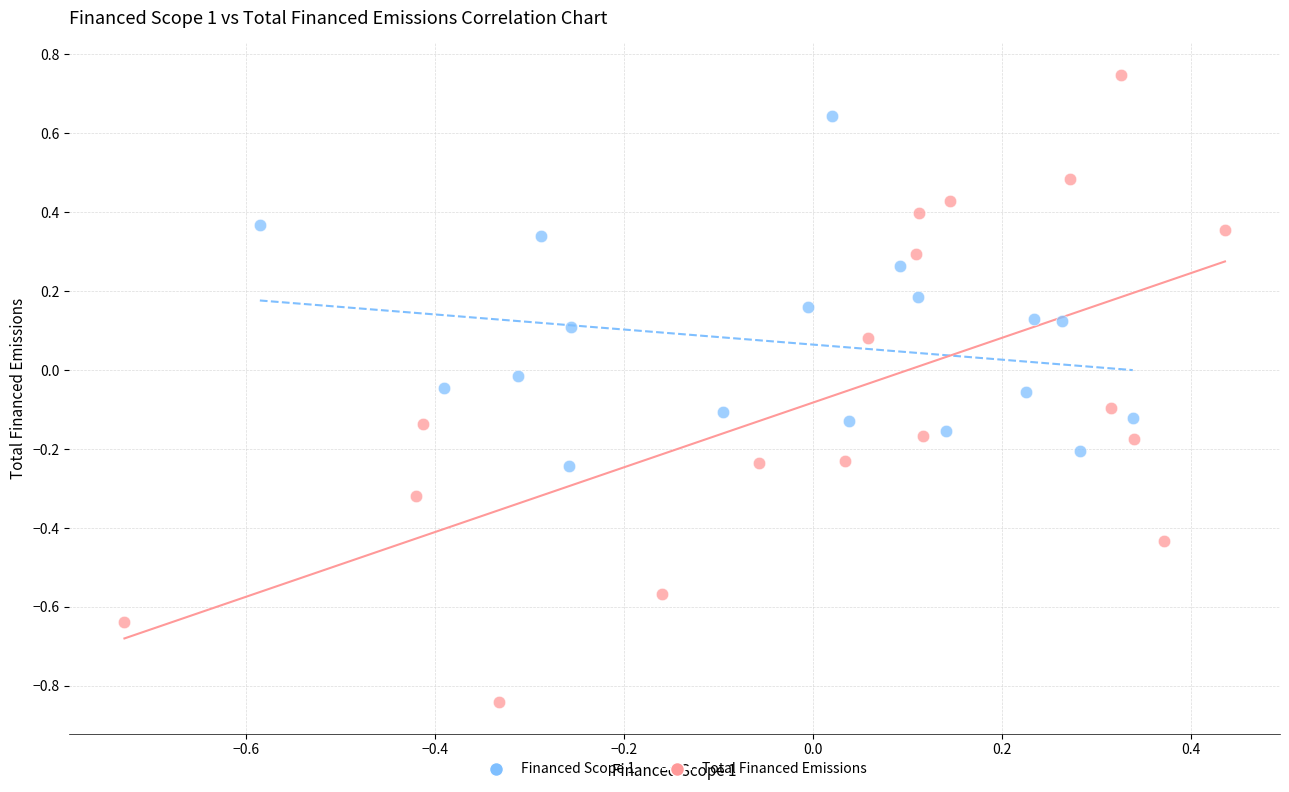

Which series contains the lowest Y value?

Total Financed Emissions